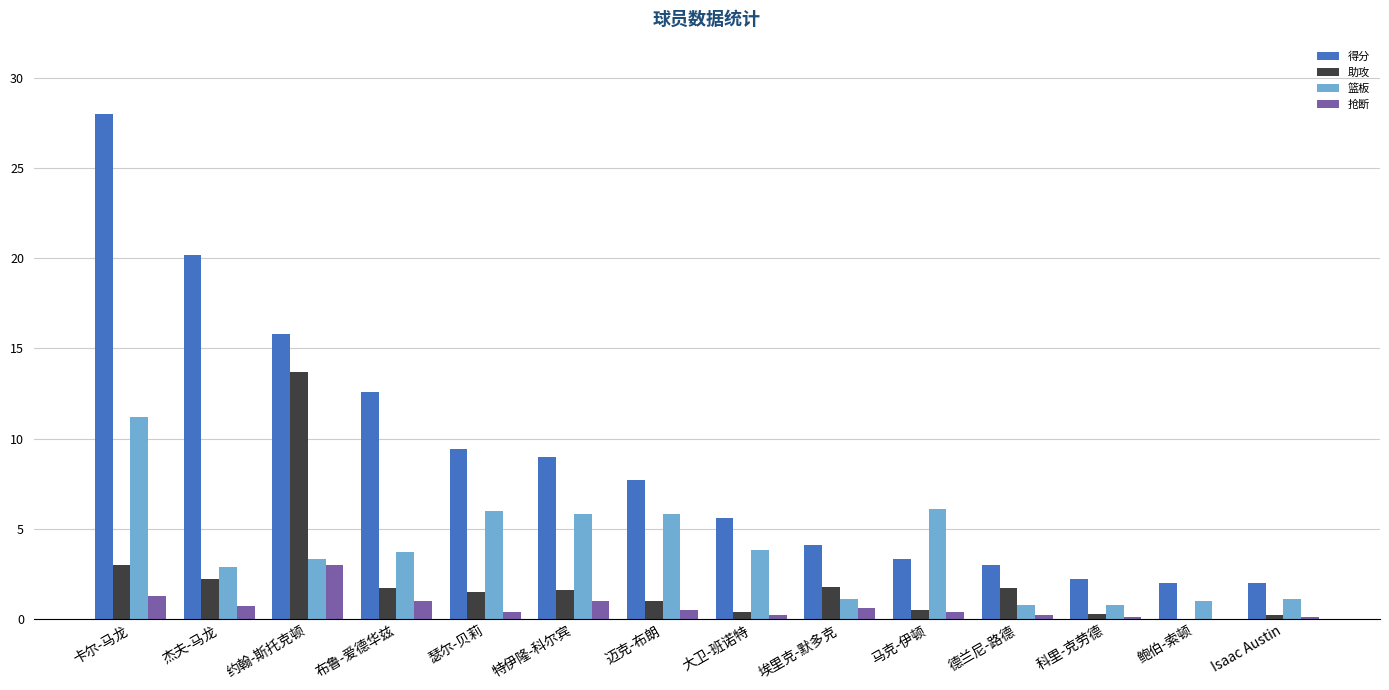

What is the highest value of the 得分 series?

28.0